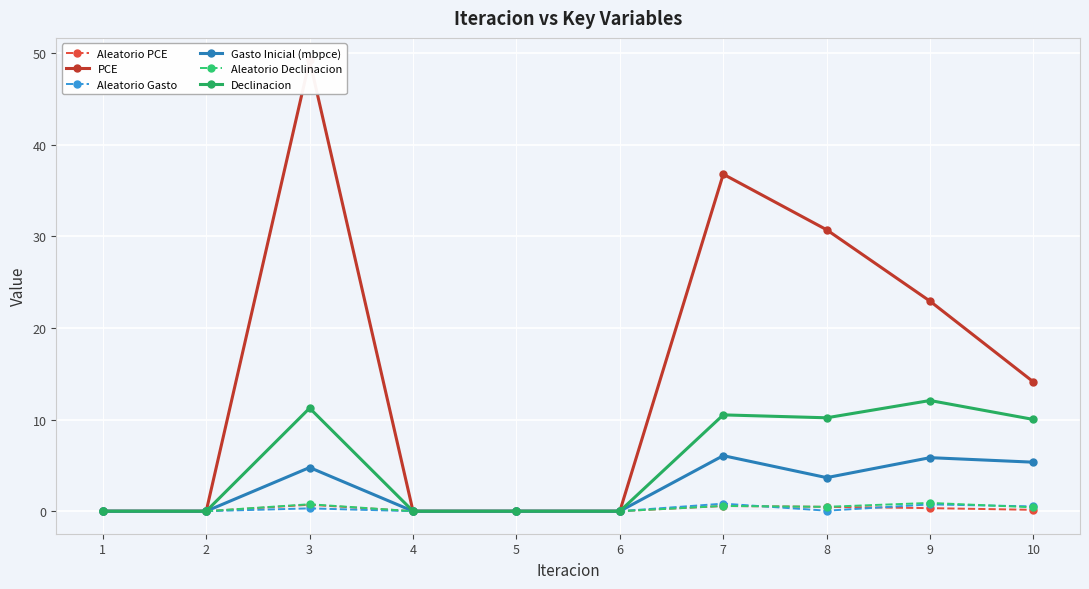

What is the average value of the Aleatorio Declinacion series?

0.3